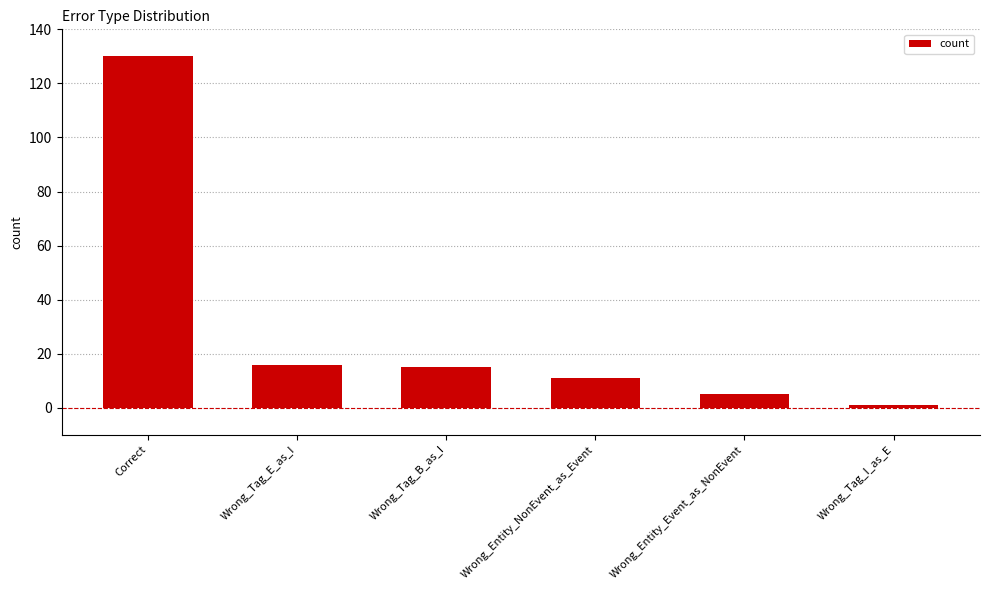

How many values are below 15?

3